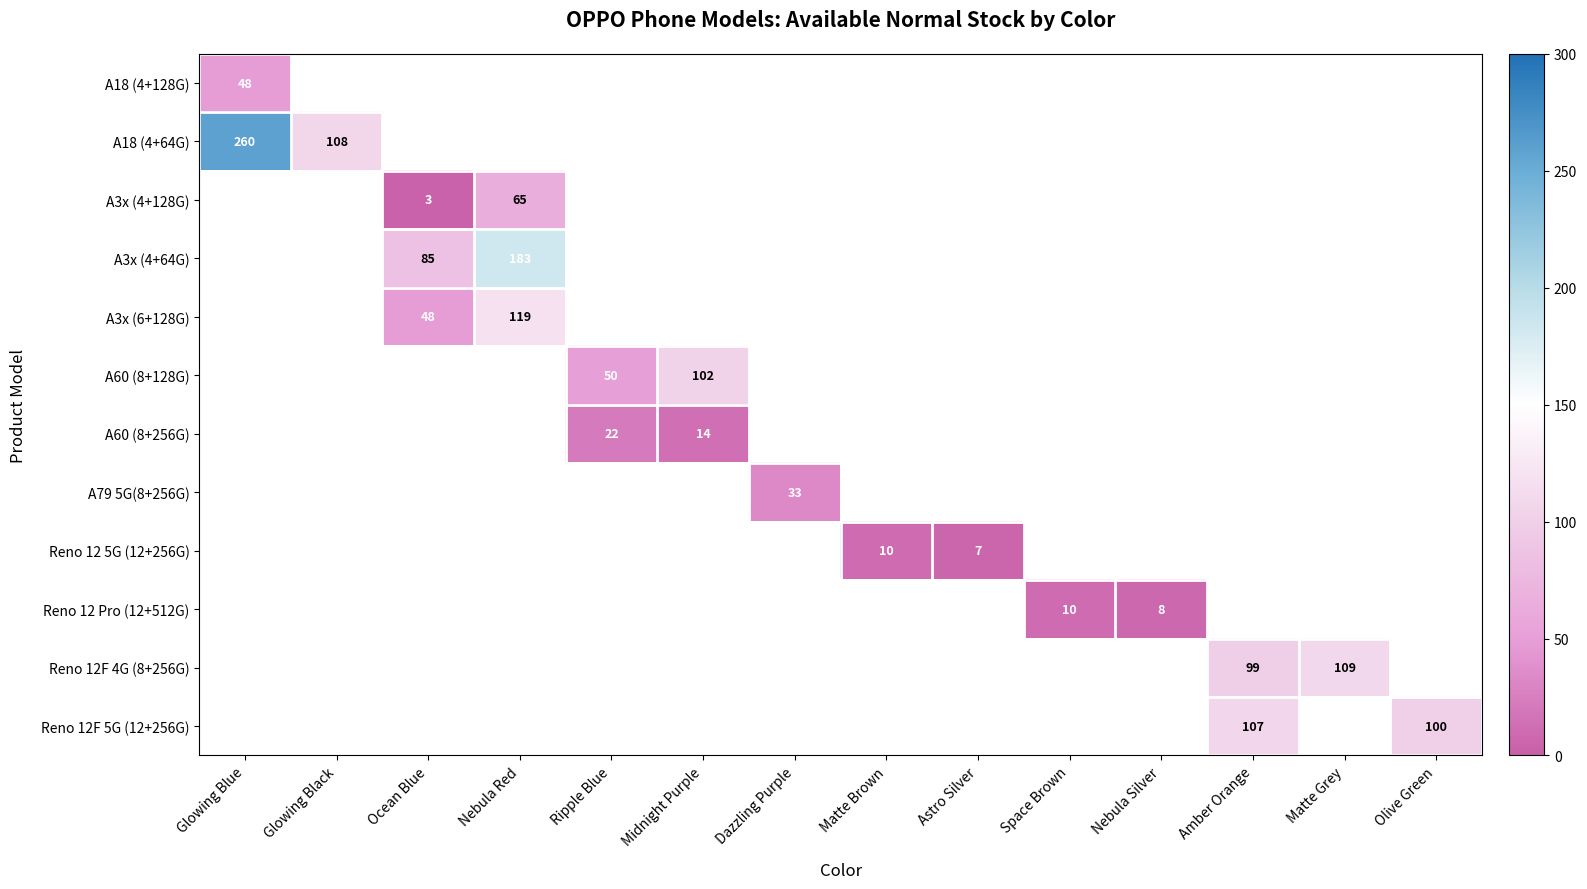

Which series has the widest spread of values?

A18 (4+64G)